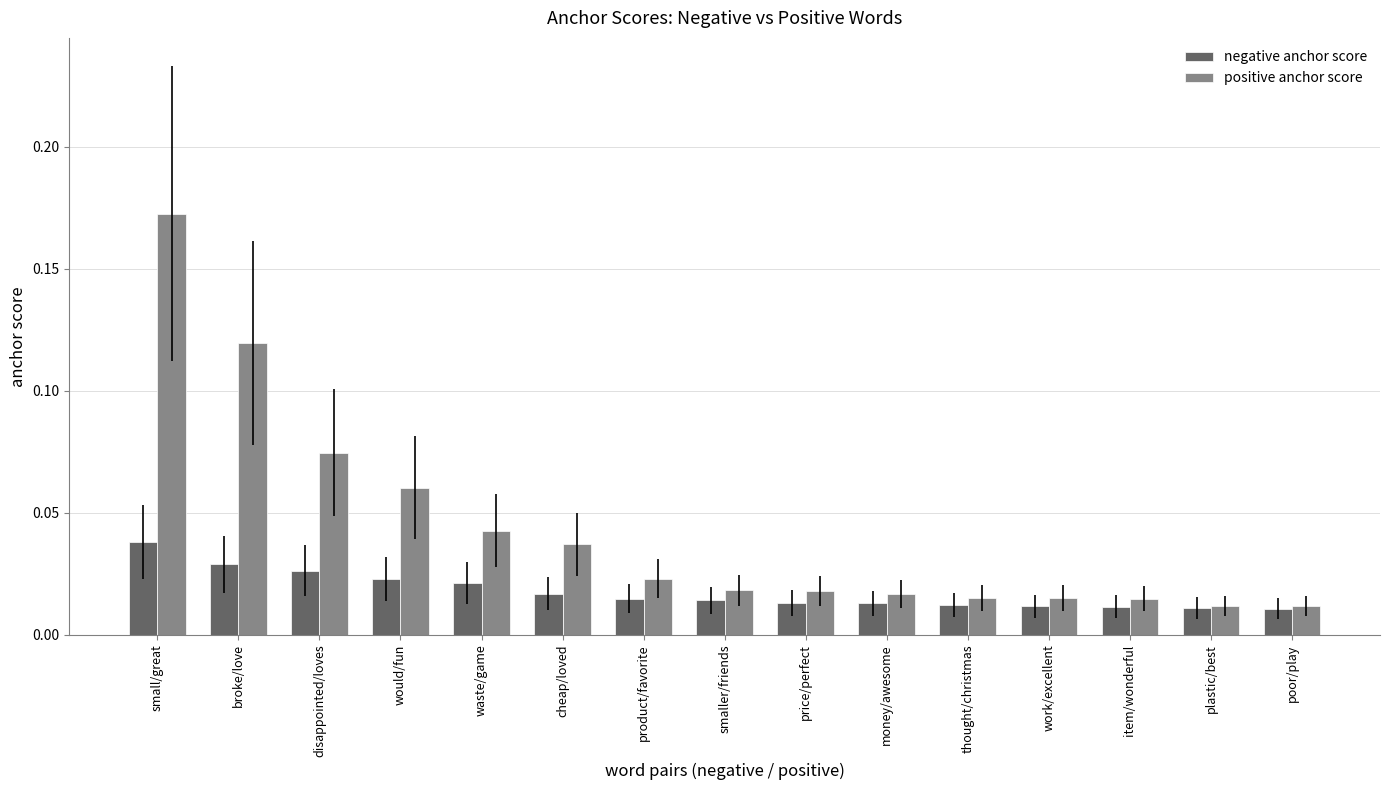

At how many categories does at least one series exceed 0?

15